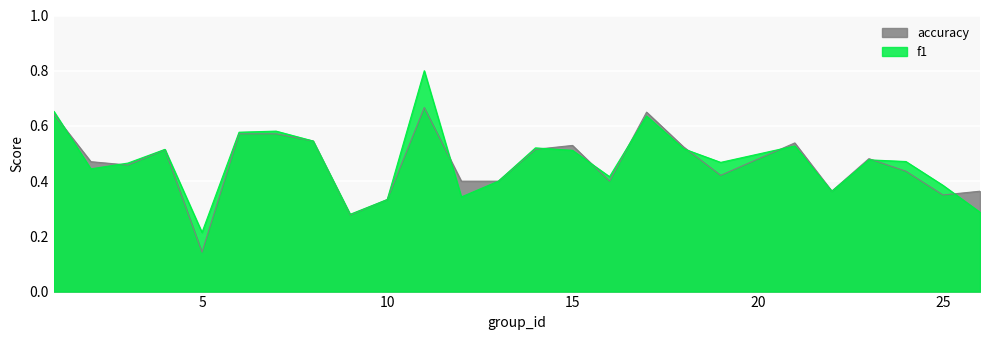

Which series has the largest range (max minus min)?

f1